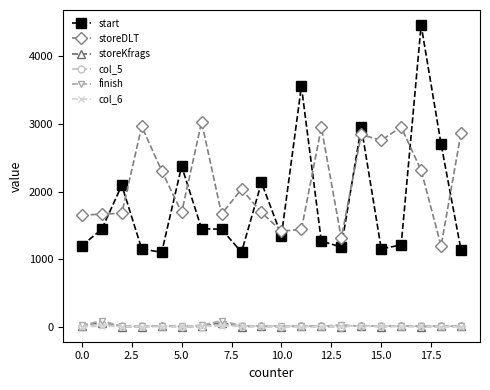

Which series has the largest total across all categories?

storeDLT